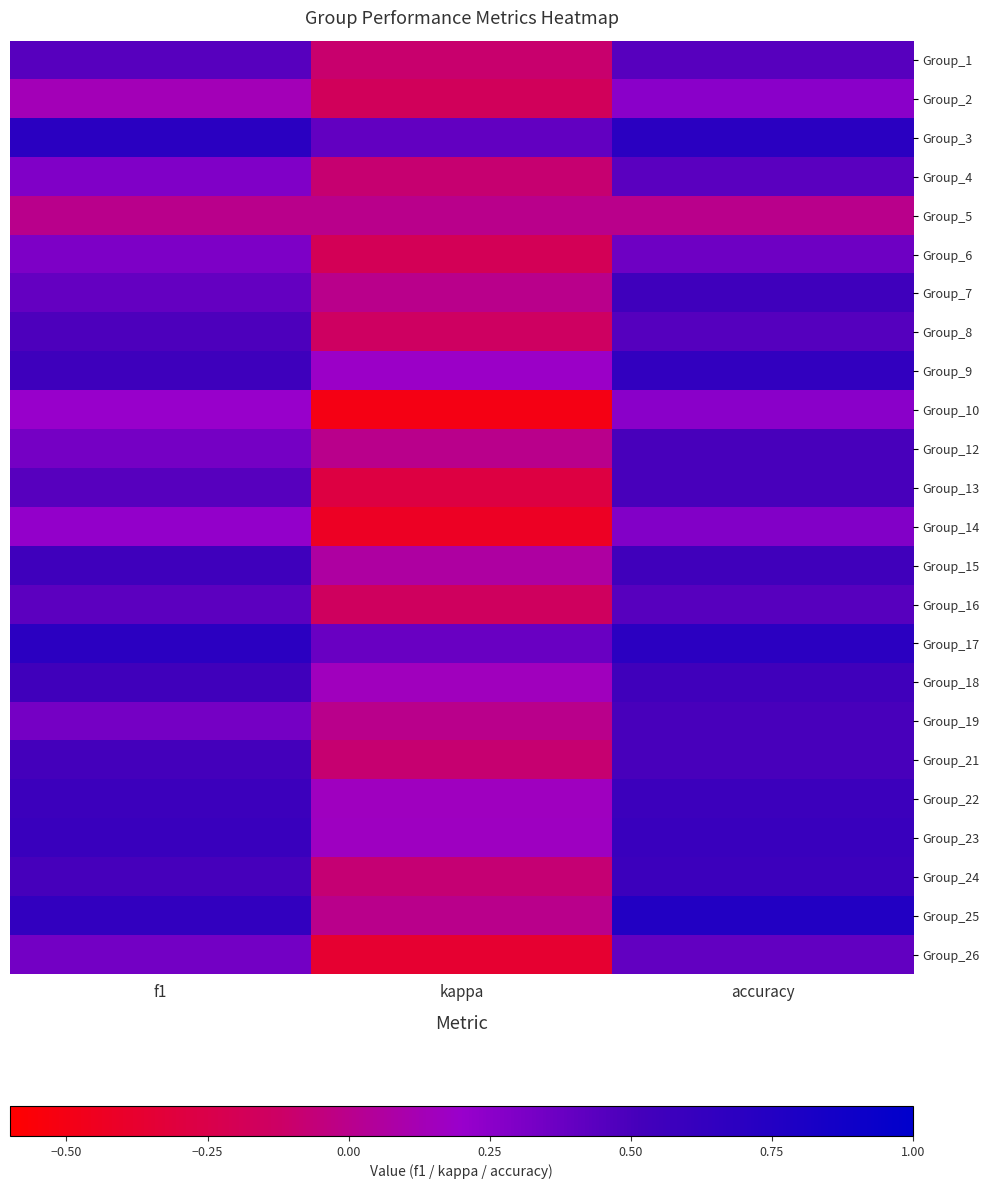

At how many categories does at least one series exceed 0?

3